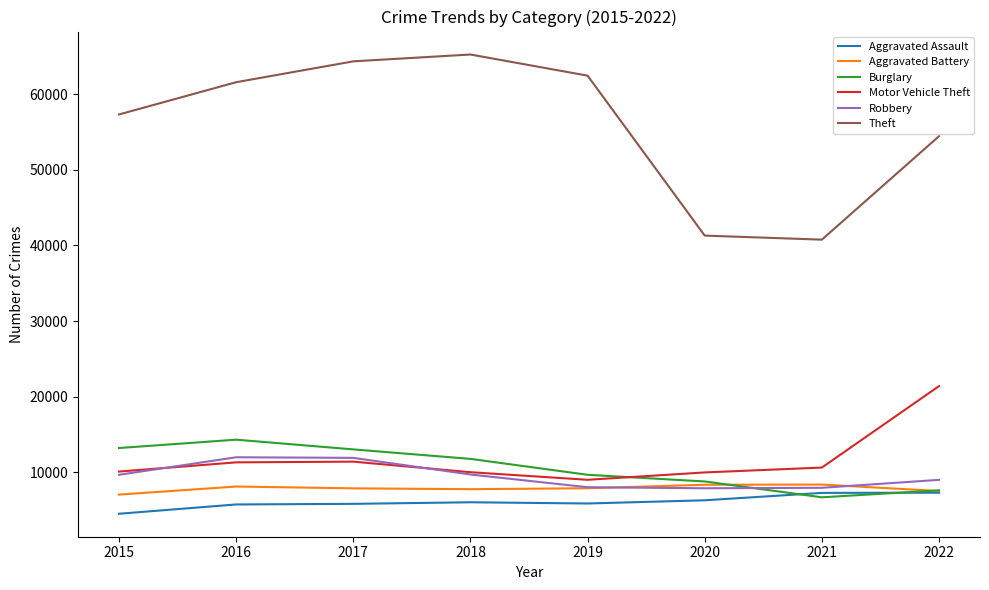

What is the total value across all series at 2018?

110428